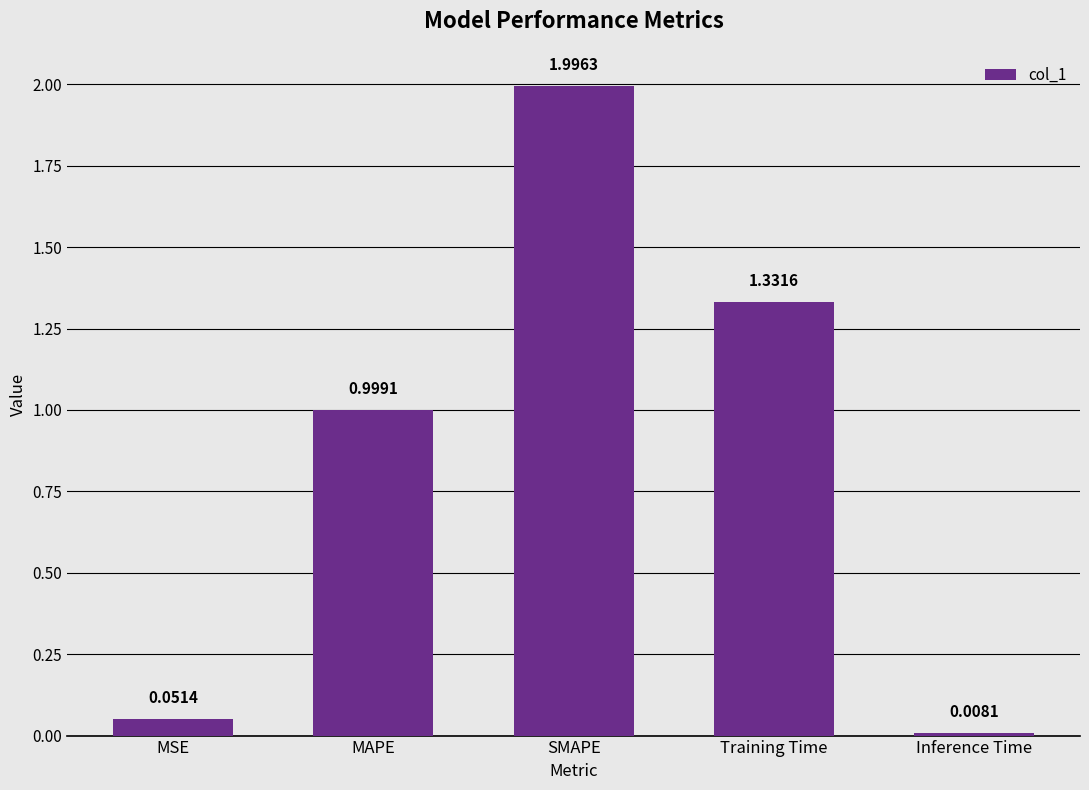

Which label corresponds to the largest value in the chart?

SMAPE